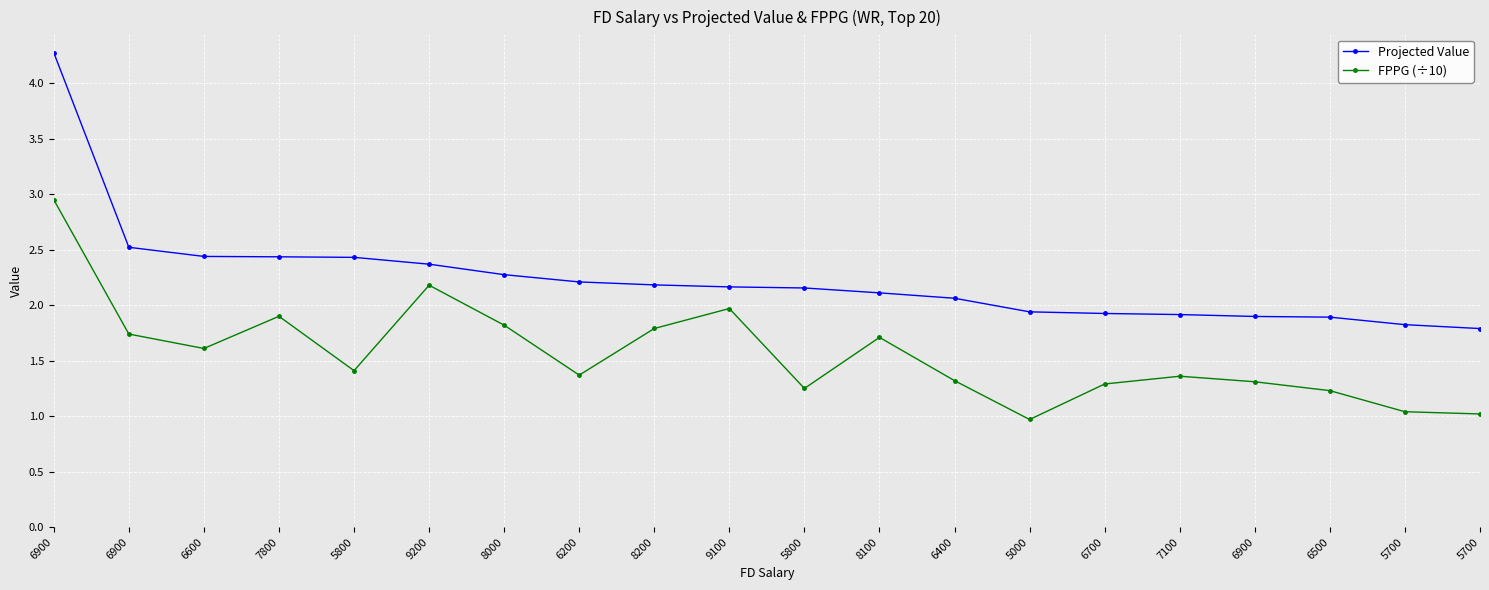

What are all the series names shown in the legend?

Projected Value, FPPG (÷10)